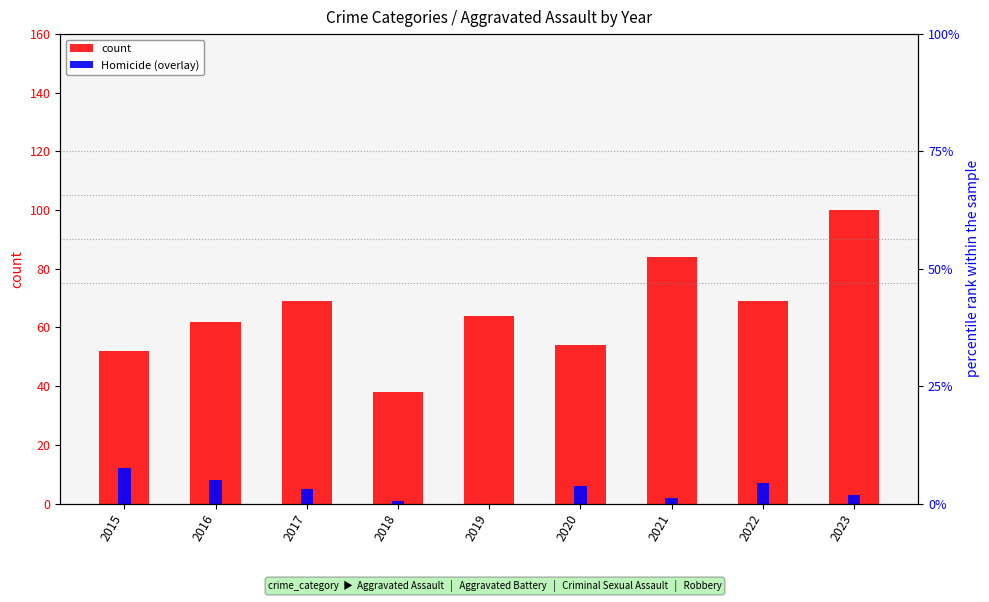

What is the average value of the Homicide series?

5